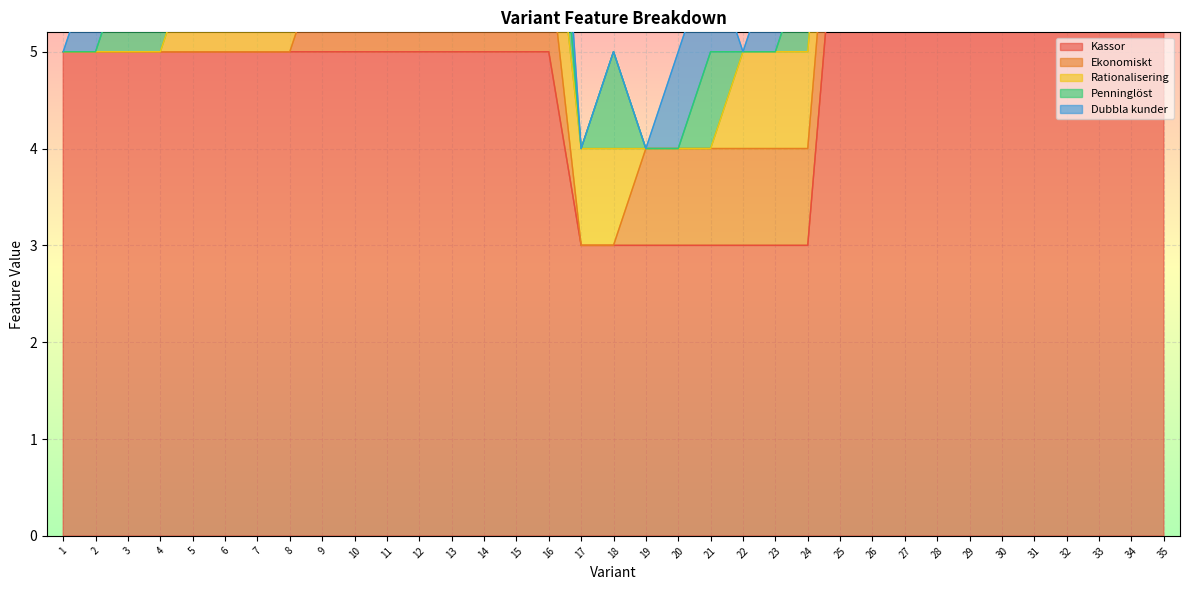

At which label does Kassor first exceed 5?

25